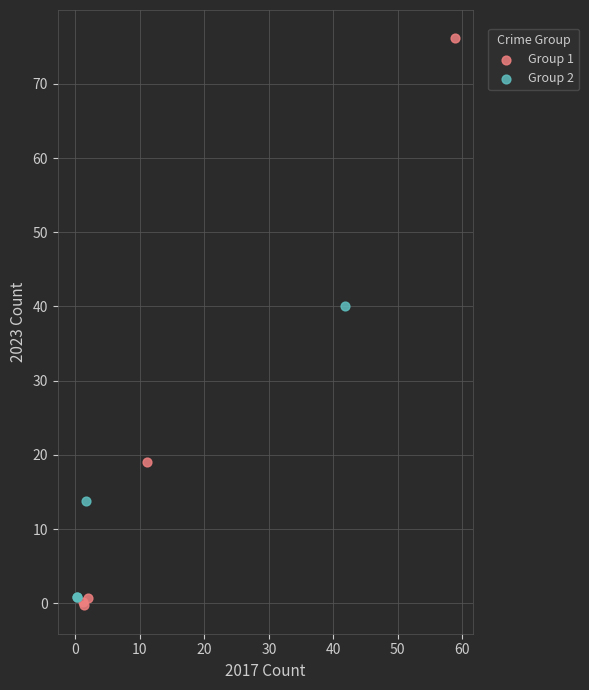

Which series reaches the minimum Y coordinate?

Group 1